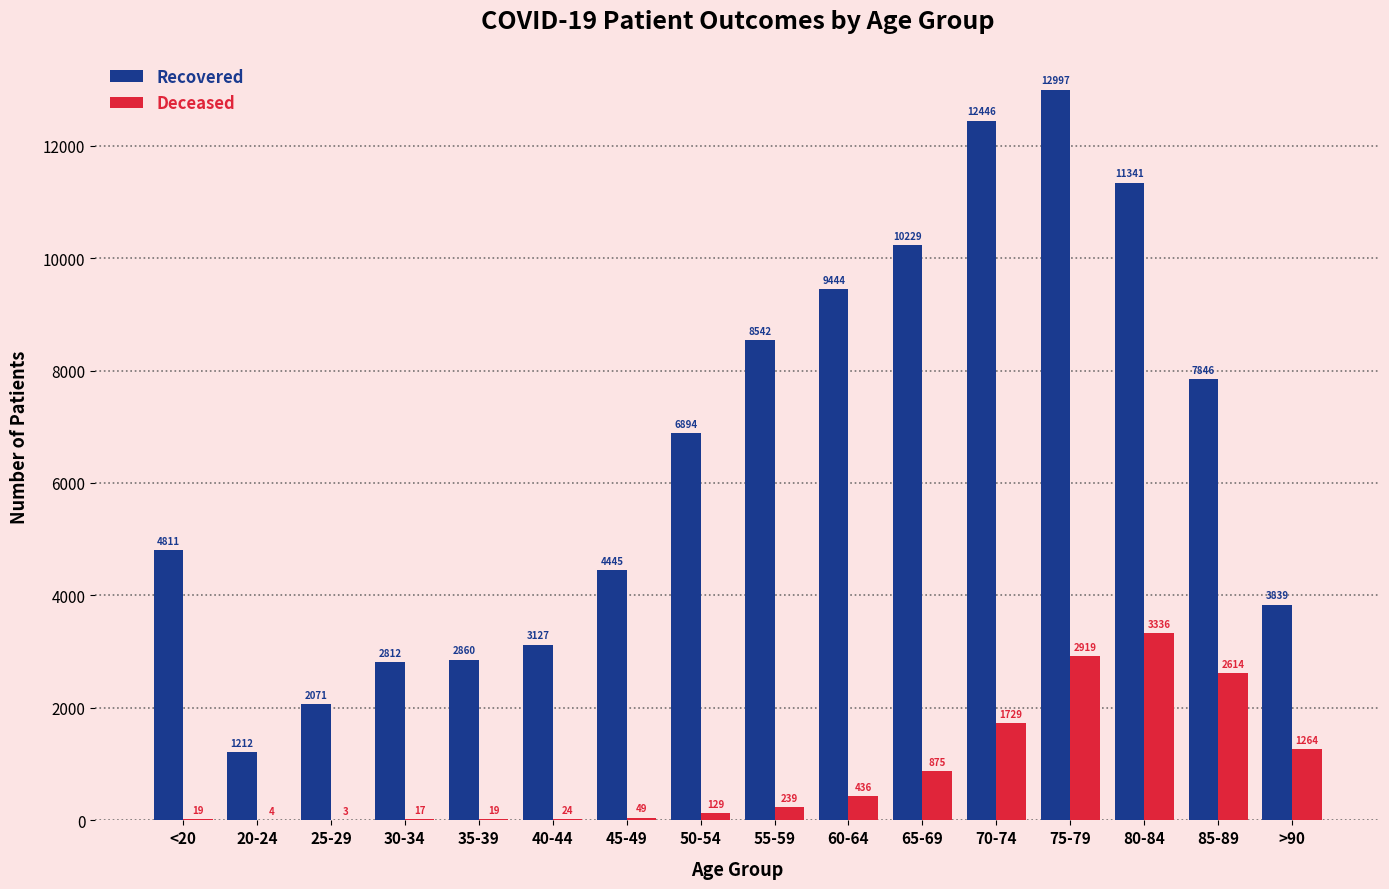

What is the maximum value shown in the chart?

12997